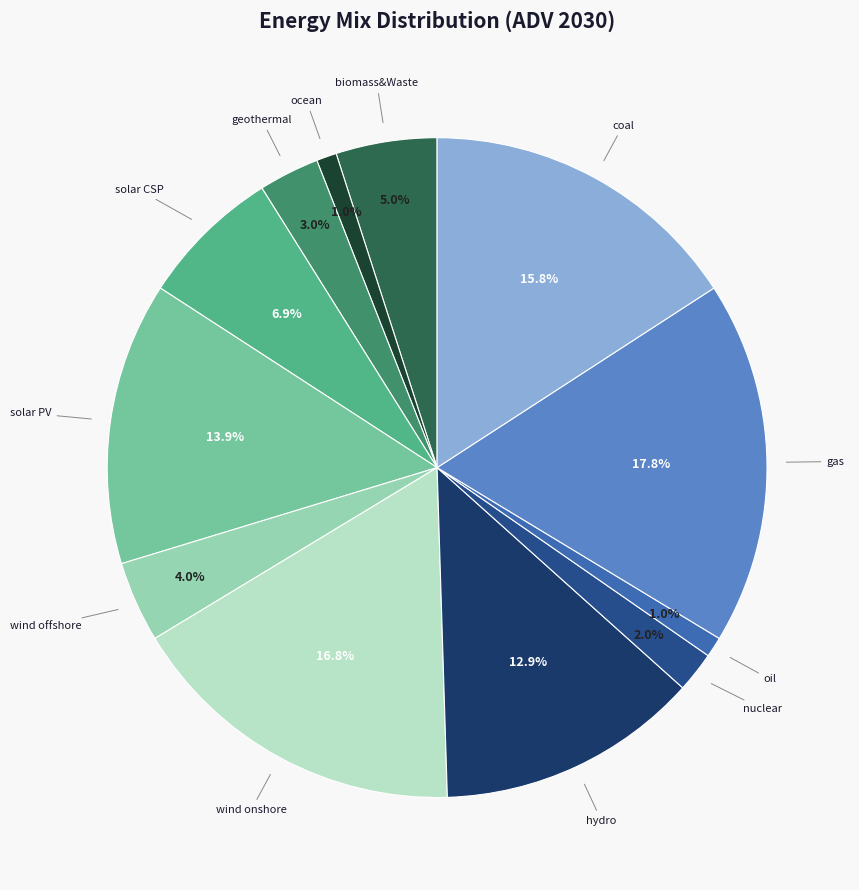

How many segments does this pie chart have?

12